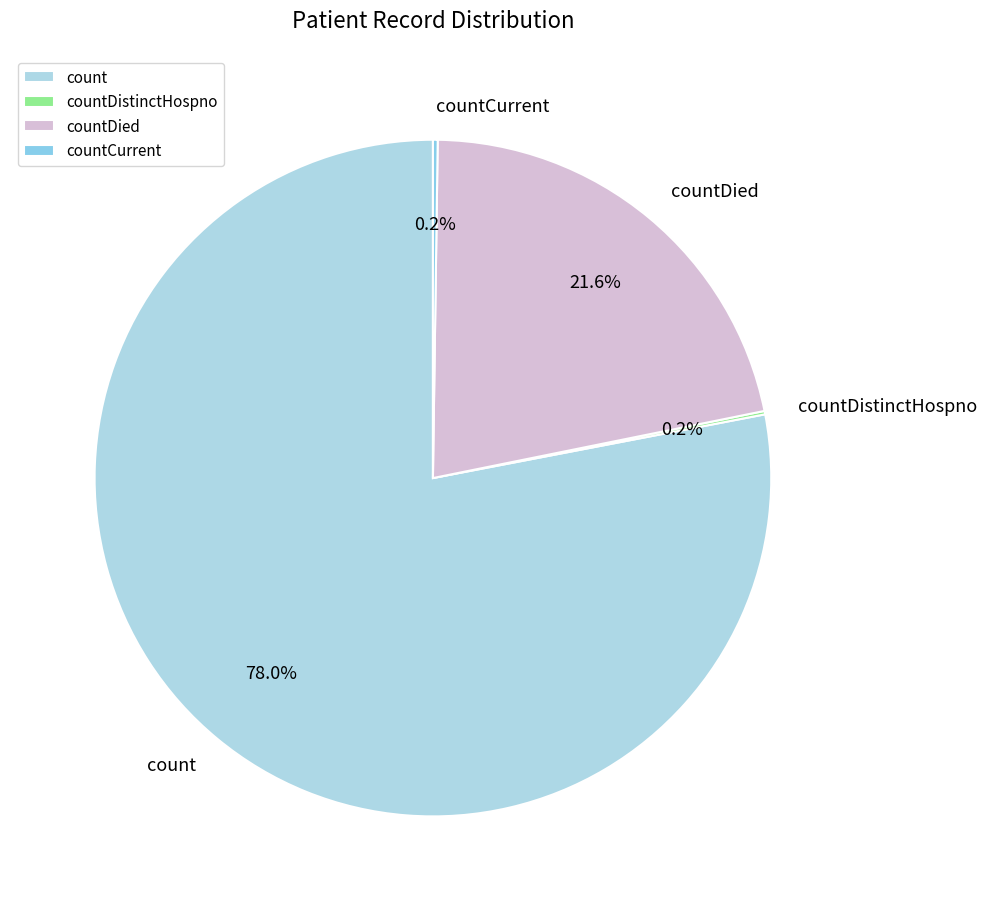

To the nearest percent, what percentage of the pie is countDied?

22%